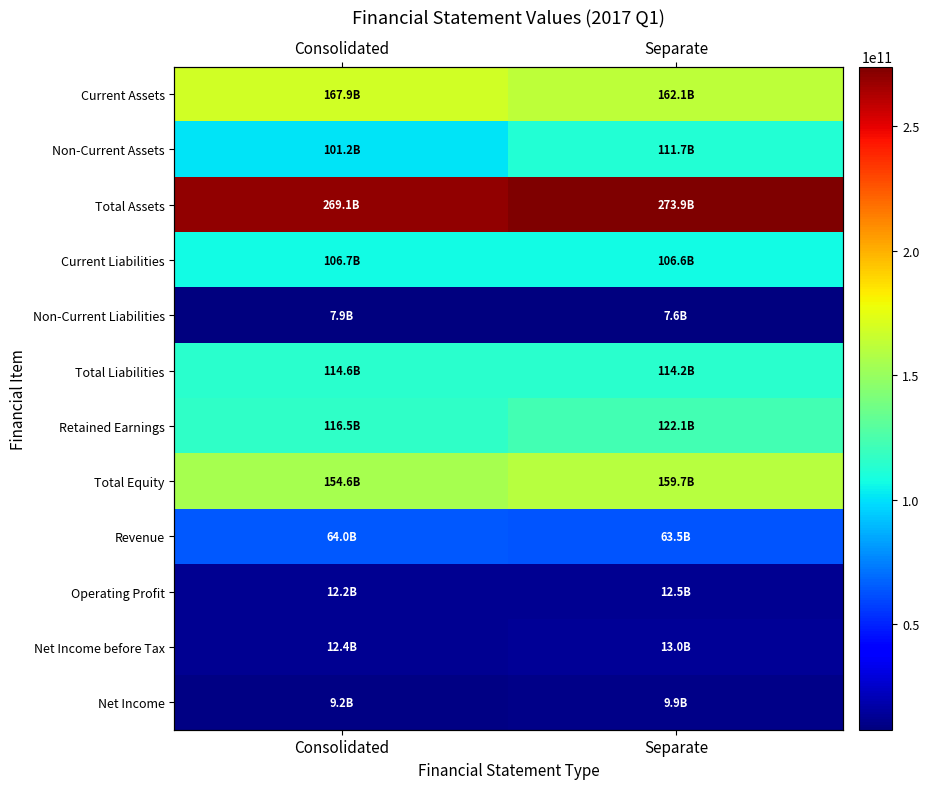

What is the sum of the Net Income before Tax values at Separate and Consolidated?

25361884544